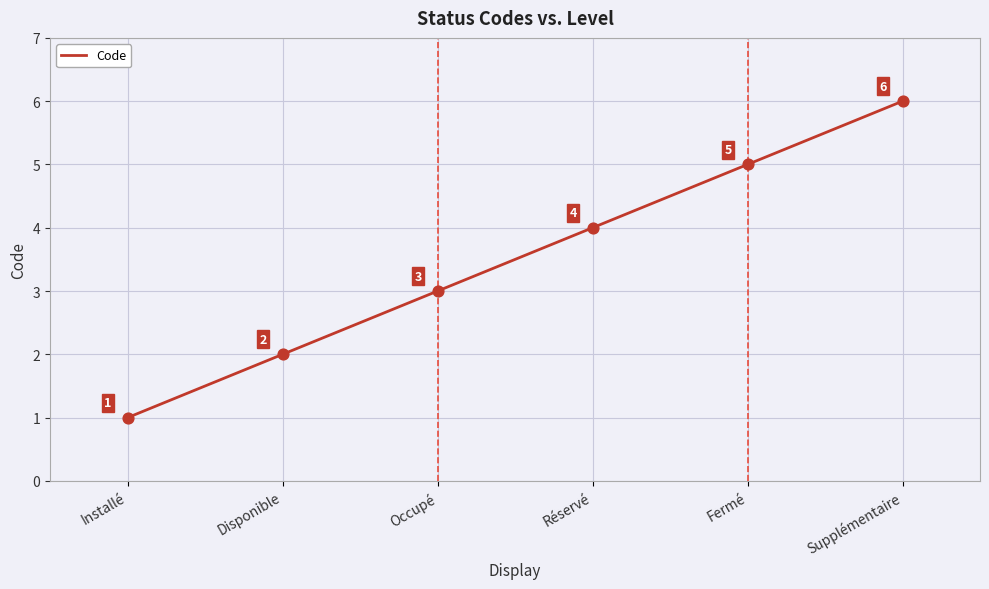

What is the ratio of the value at Occupé to the value at Installé?

3.0